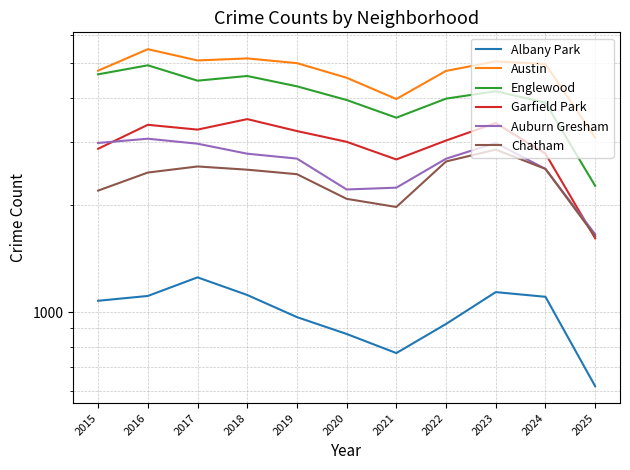

Which series has the largest total across all categories?

Austin